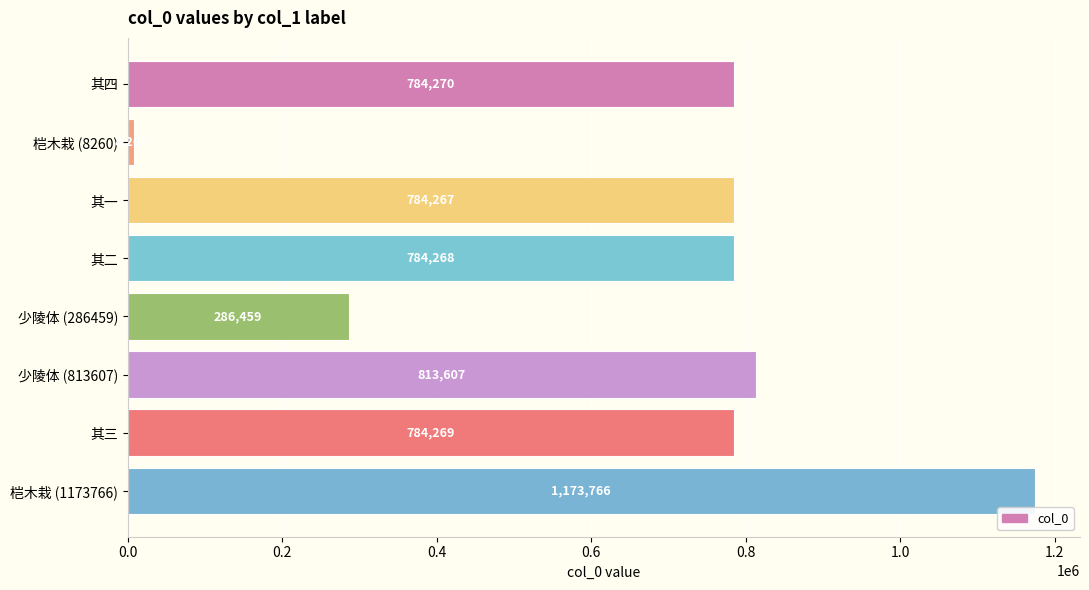

Reading bottom to top, what are all the values shown in this chart?

桤木栽 (1173766)=1173766	其三=784269	少陵体 (813607)=813607	少陵体 (286459)=286459	其二=784268	其一=784267	桤木栽 (8260)=8260	其四=784270